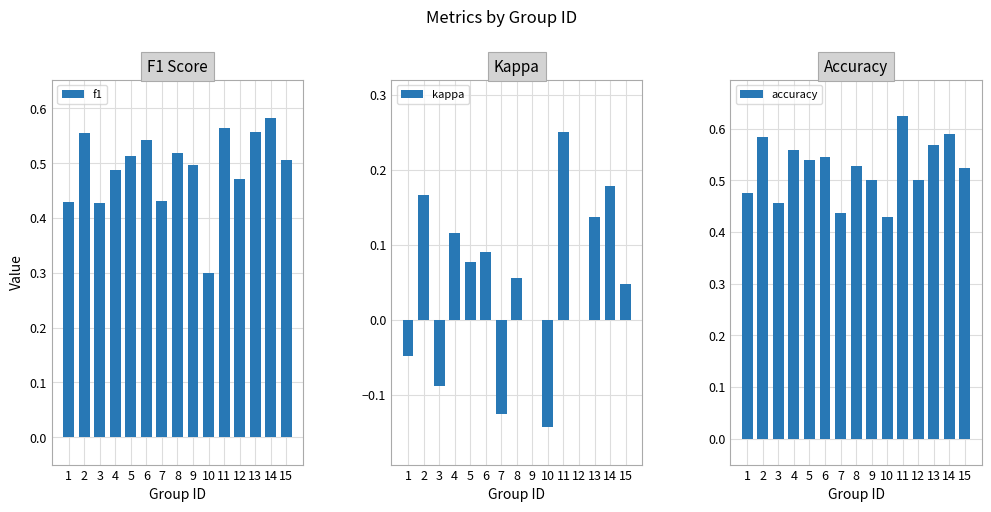

Is it true that accuracy equals 0.7 at 12?

False